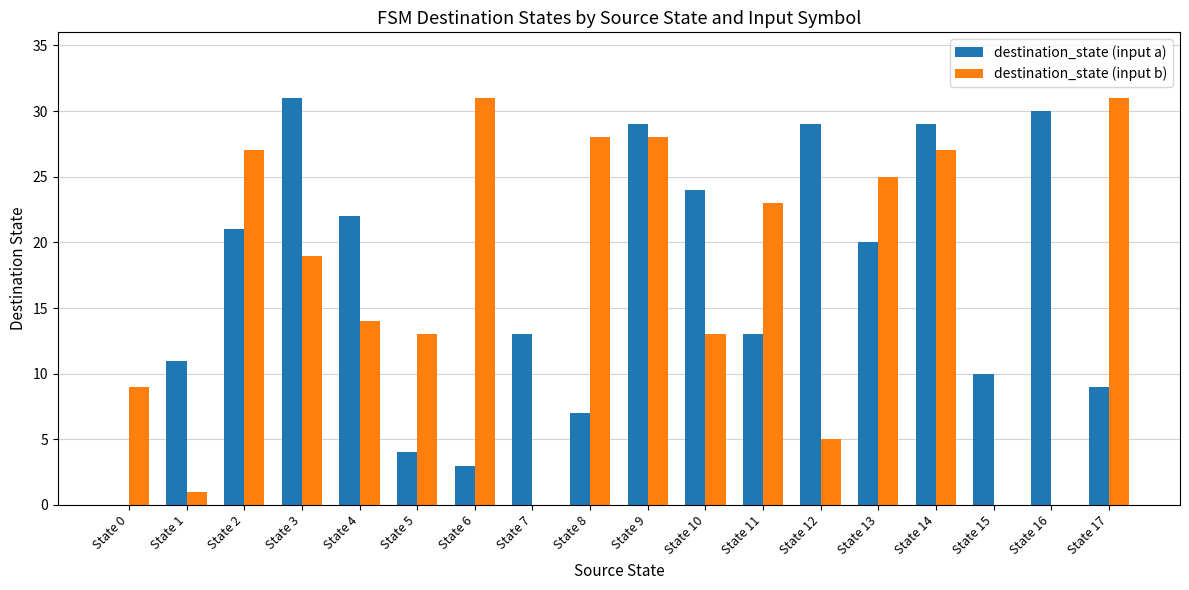

What is the sum of all destination_state (input b) values?

294